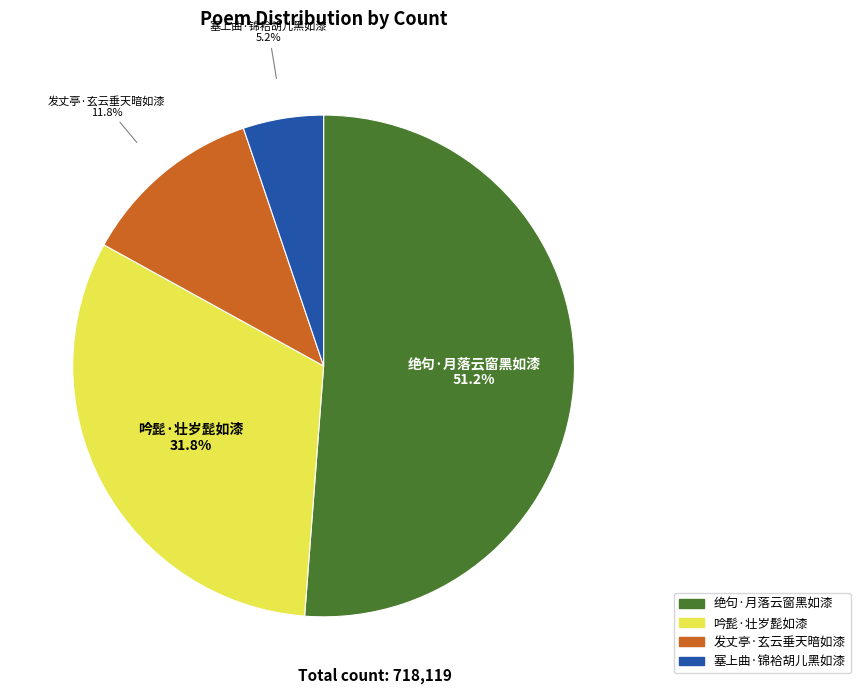

Is it true that 塞上曲·锦袷胡儿黑如漆 is 5% of the pie?

True